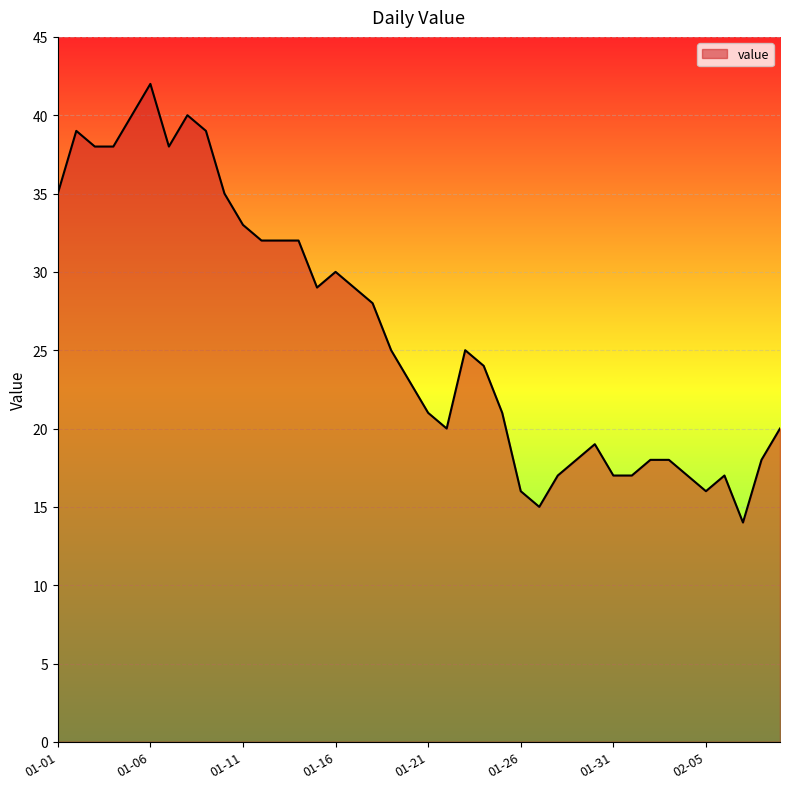

What is the minimum value shown in the chart?

14